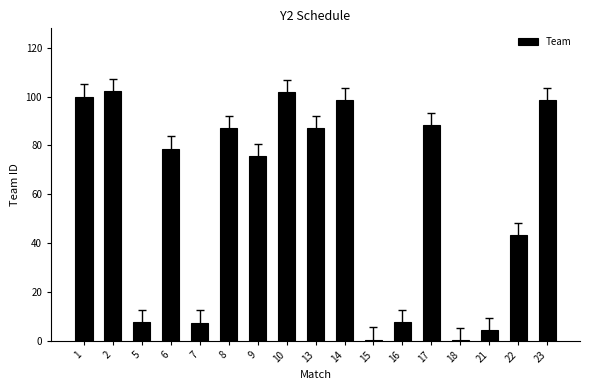

Approximately how many times larger is the value at 17 compared to 7?

12.0